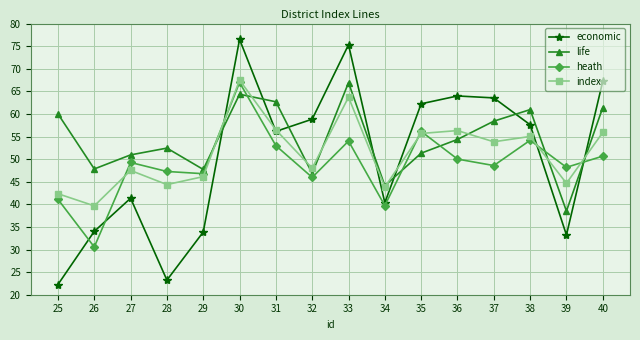

True or false: index has more than 1 points higher than both neighbors.

True